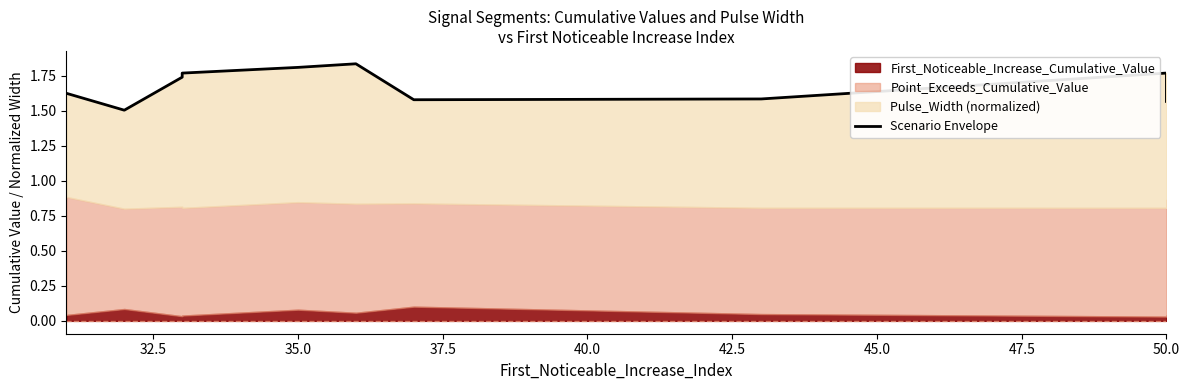

How many lines are shown in the chart?

1